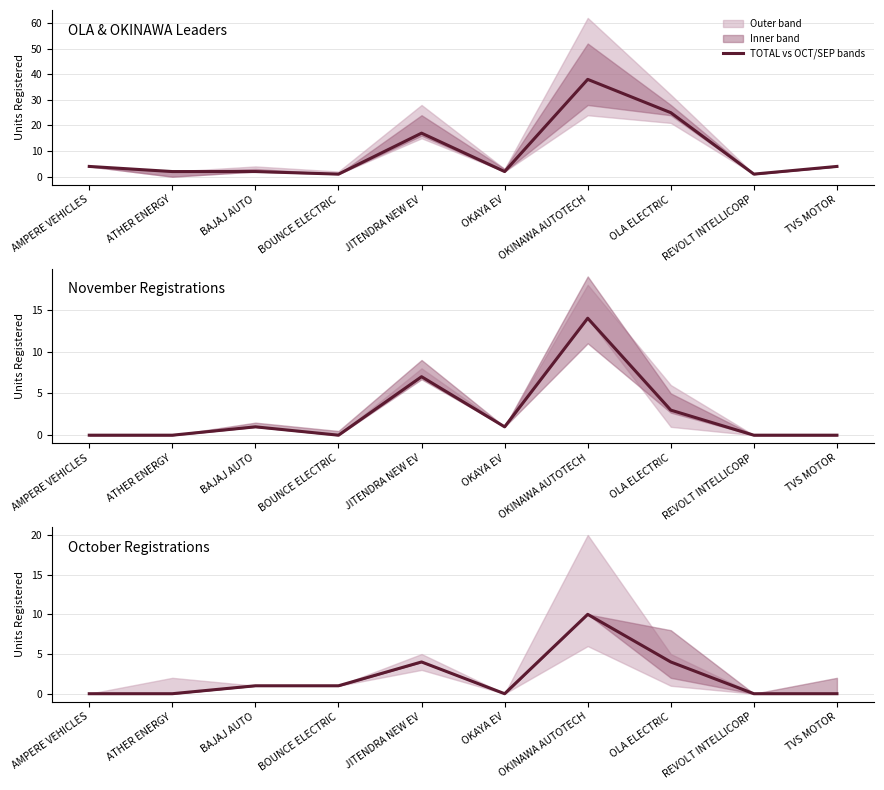

True or false: TOTAL vs OCT/SEP bands has a value of 4 at AMPERE VEHICLES.

True